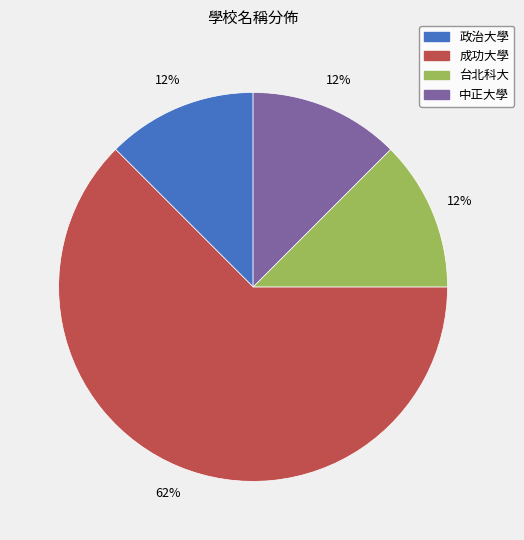

Is it true that 政治大學 is 12% of the pie?

True